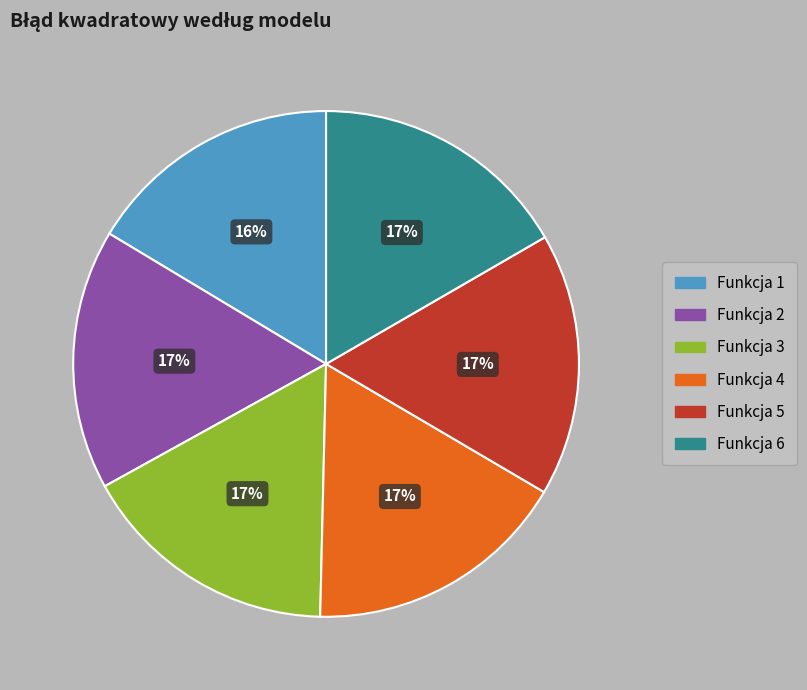

To the nearest percent, what is the average slice percentage?

17%